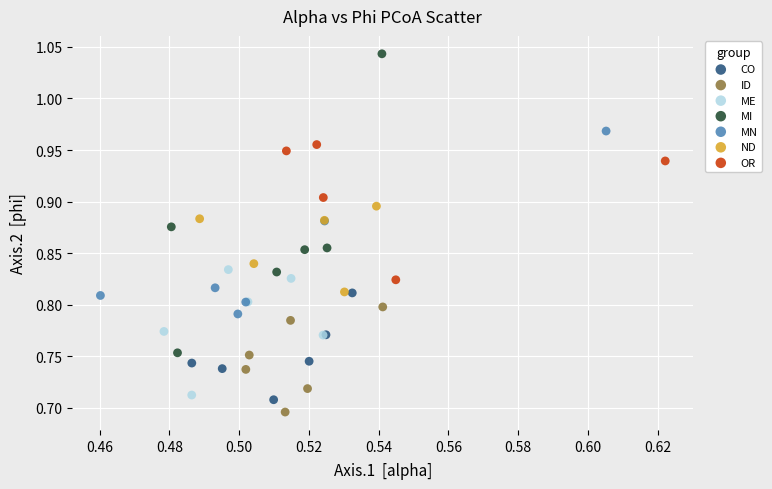

Which series reaches the maximum Y coordinate?

MI